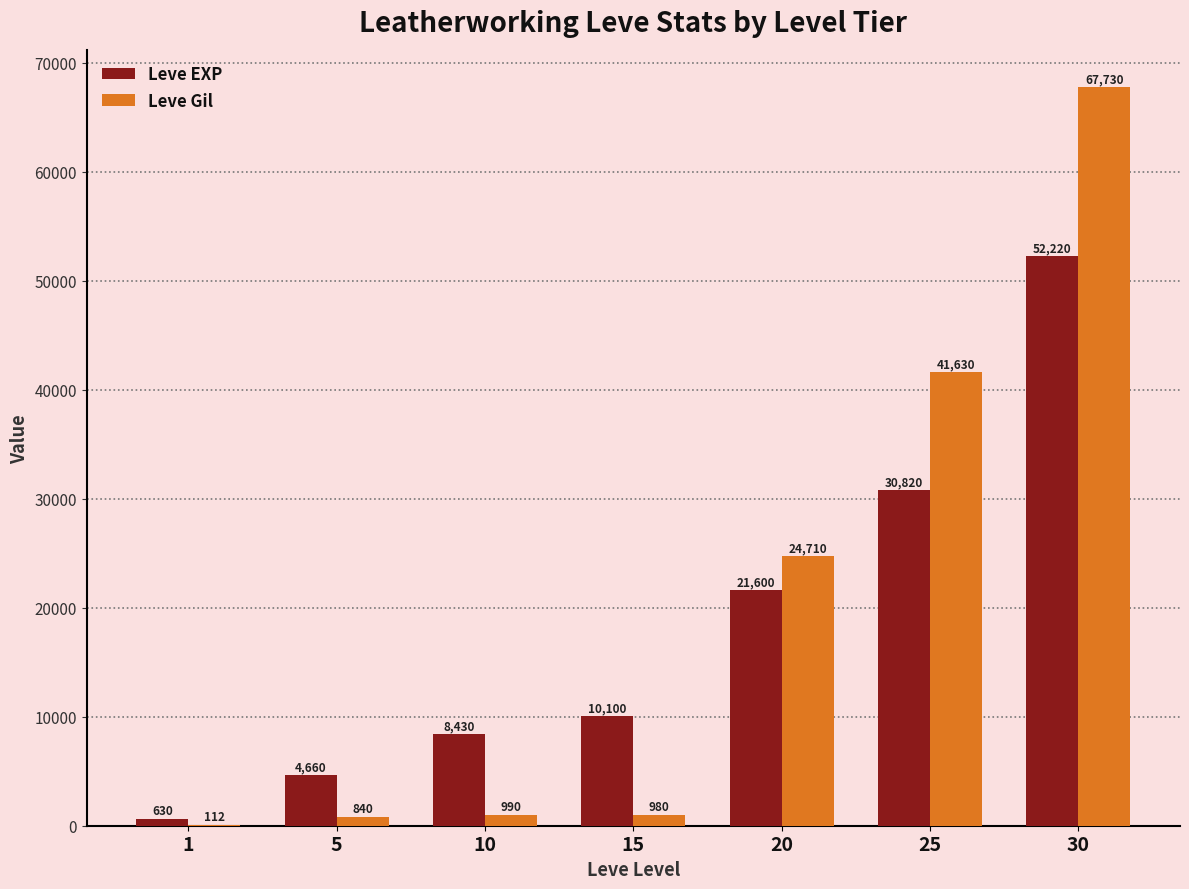

Reading right to left, extract all data points from this chart.

Leve EXP: 52220	30820	21600	10100	8430	4660	630
Leve Gil: 67730	41630	24710	980	990	840	112